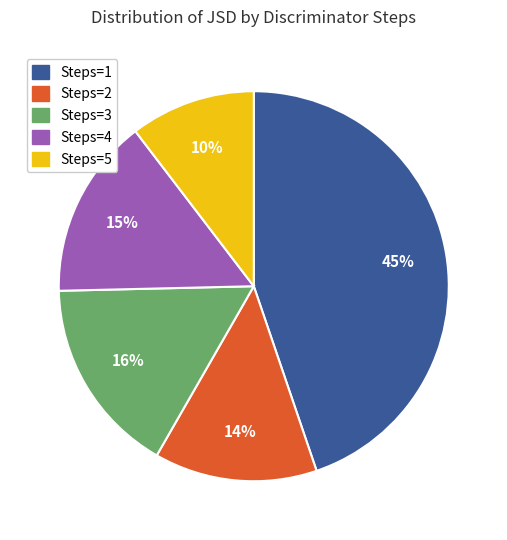

Is there a majority slice in this chart?

No